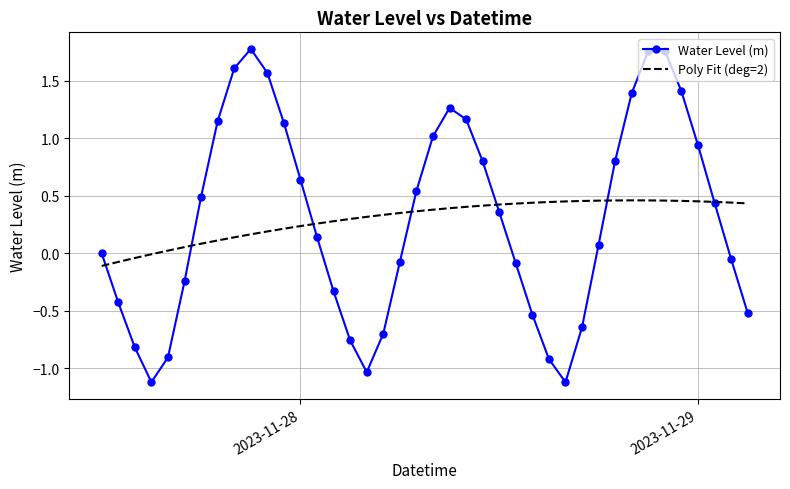

List the series in order of their peak value, highest first.

Water Level (m), Poly Fit (deg=2)